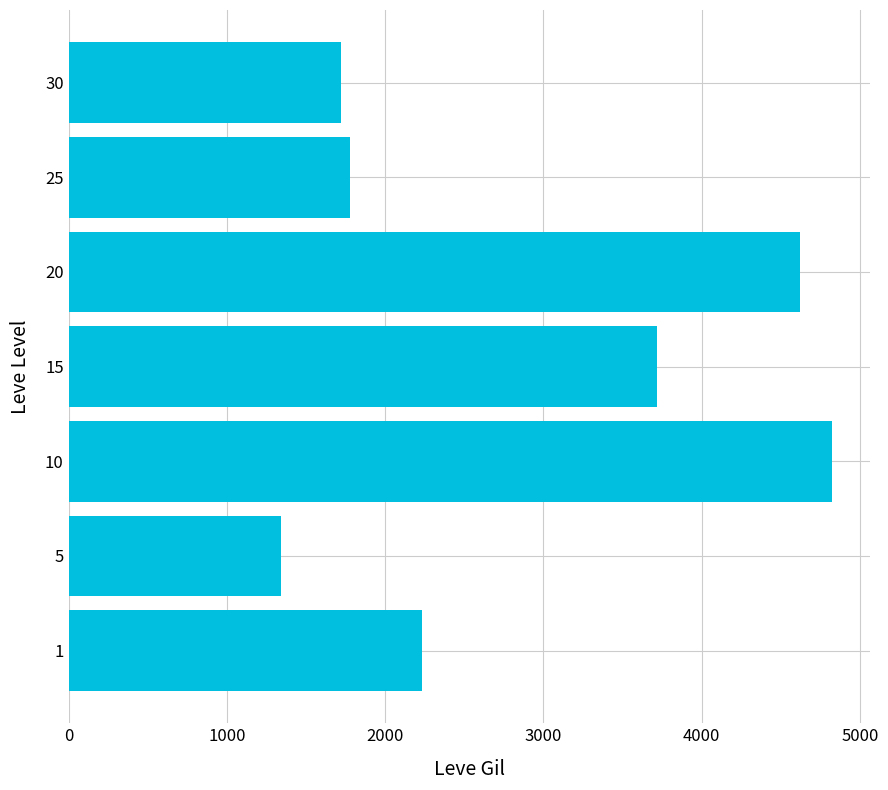

What is the difference between the second highest and second lowest values?

2900